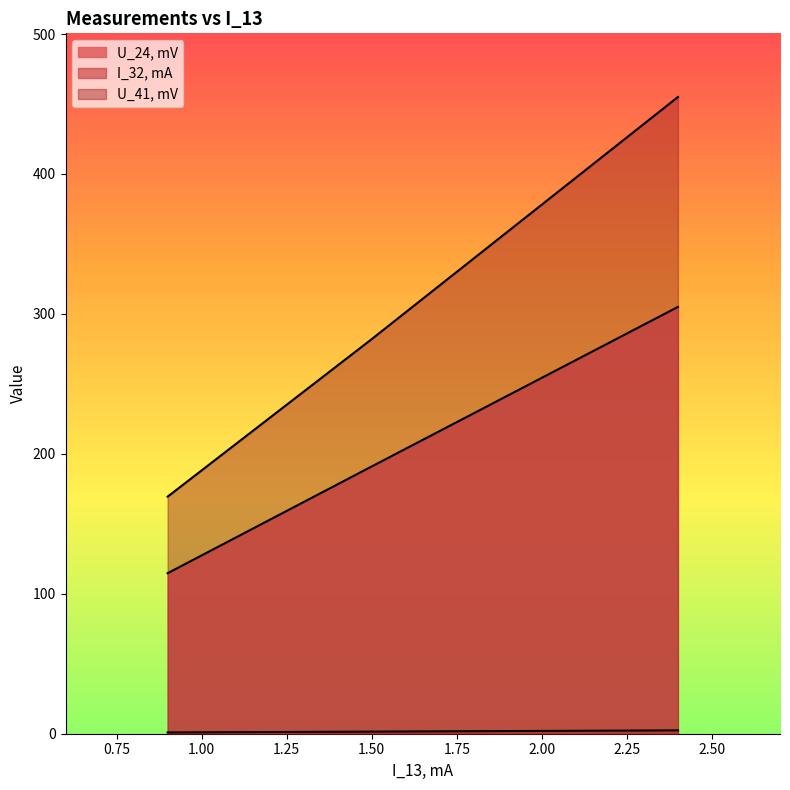

What is the difference between the maximum and minimum values in the U_24, mV series?

190.3